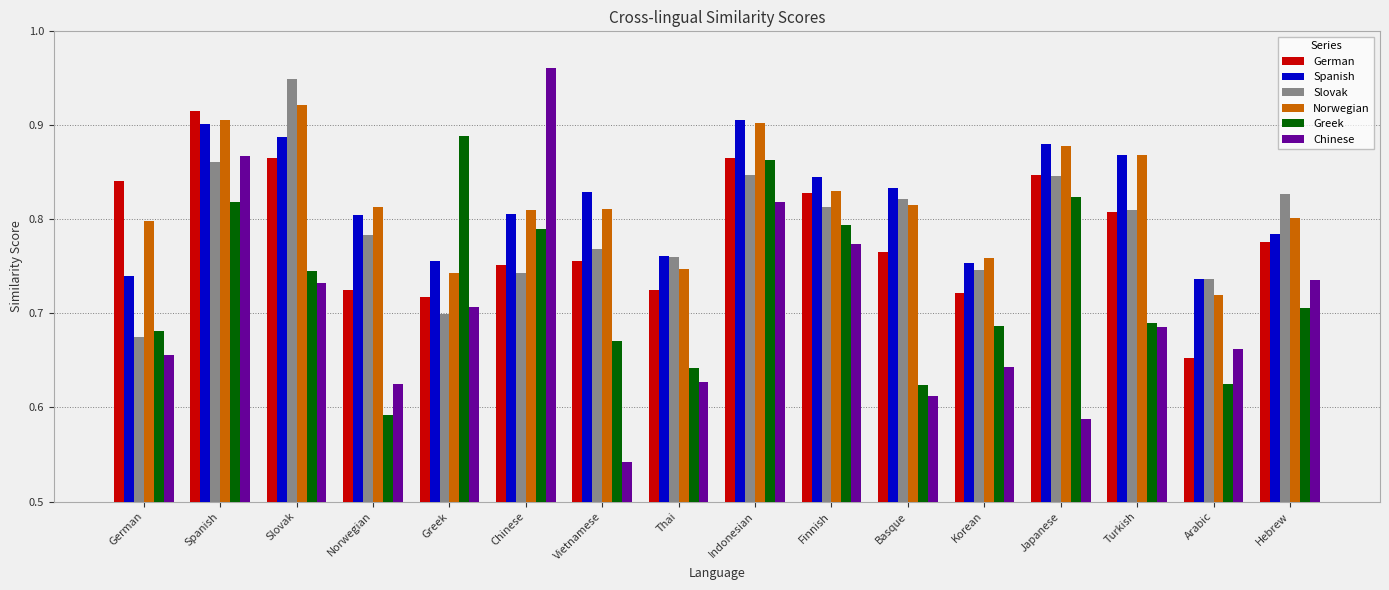

Which series has the widest spread of values?

Chinese